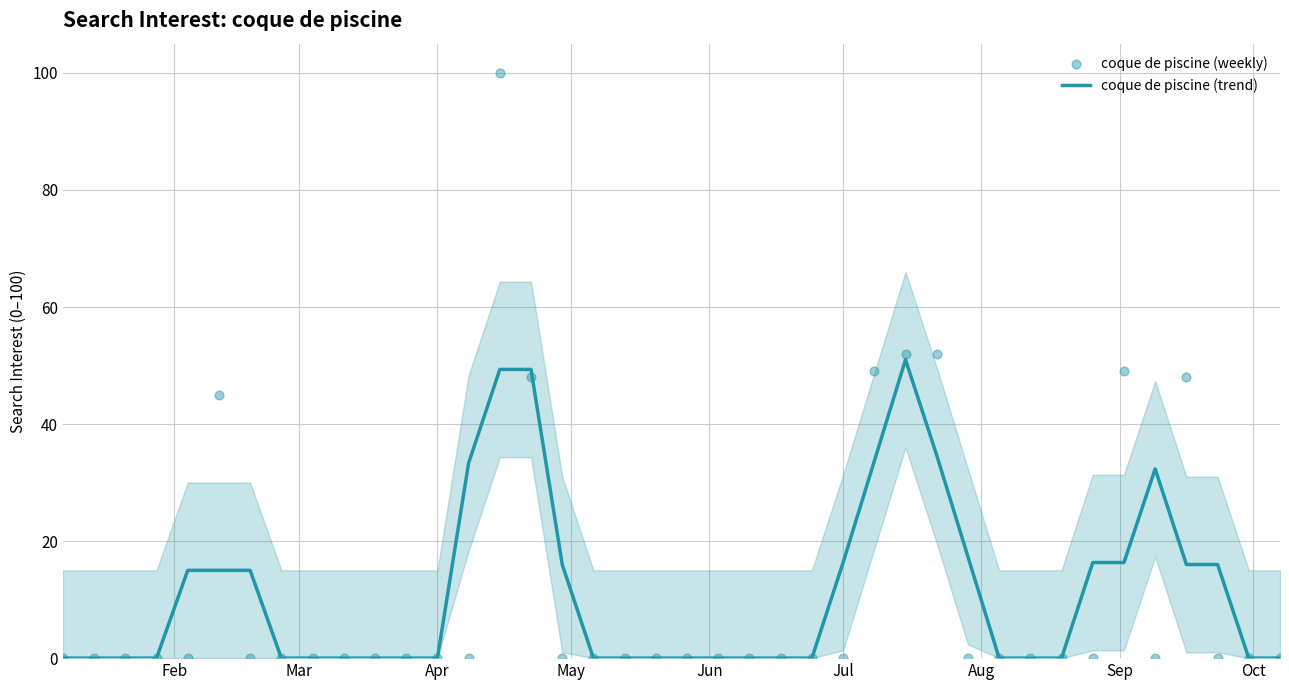

The coque de piscine (trend) series shows 4.3 at Jul. True or false?

False